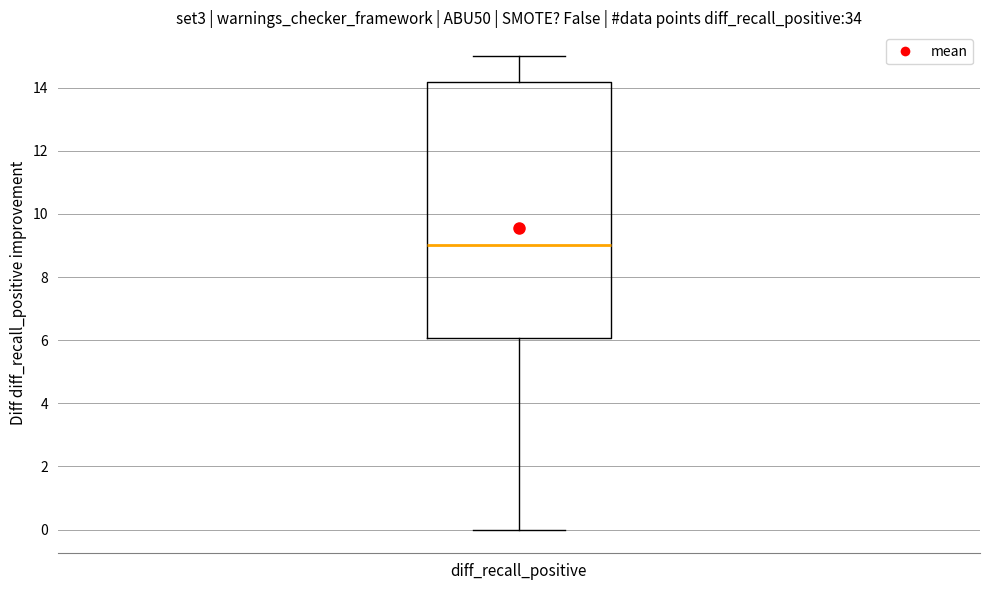

Where does the upper whisker of the box for diff_recall_positive end on the y-axis? The values are not printed on the chart, so give them approximately, as read against the axis.

15.0